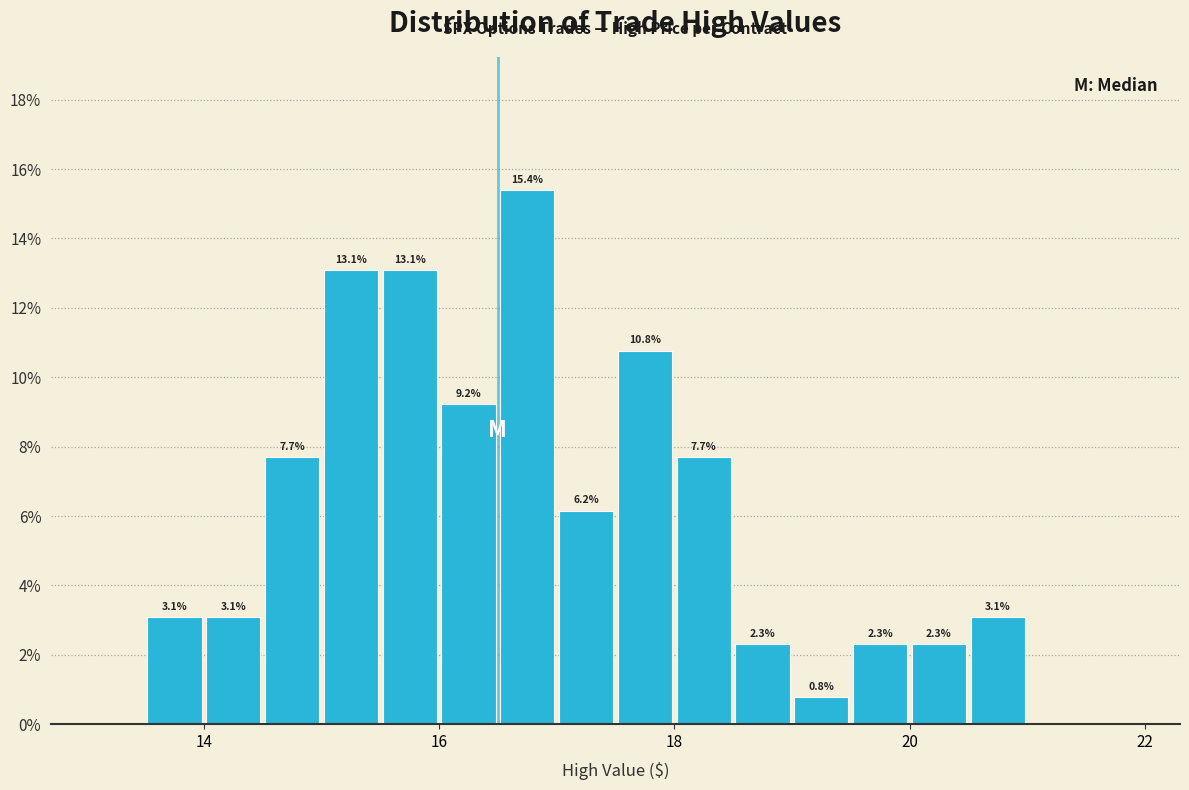

Read against the x-axis, roughly where is the centre of the tallest bar?

16.8